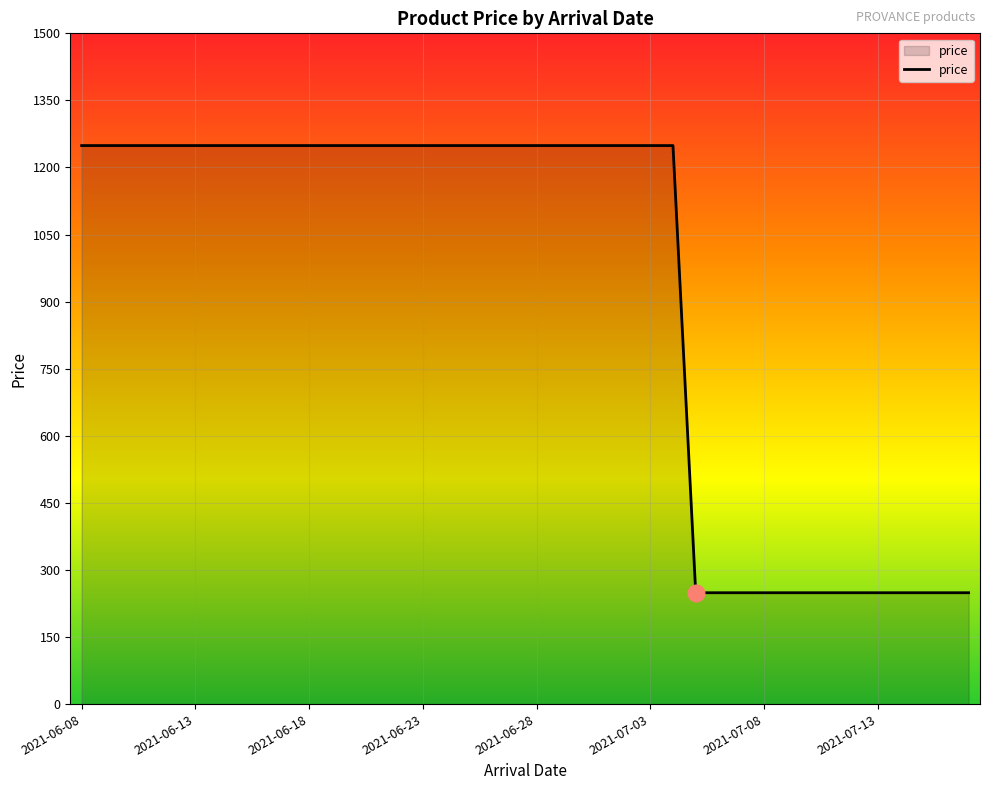

Reading left to right, what are all the values shown in this chart?

1249	1249	1249	1249	1249	1249	1249	1249	1249	1249	1249	1249	1249	1249	1249	1249	1249	1249	1249	1249	1249	1249	1249	1249	1249	1249	1249	249	249	249	249	249	249	249	249	249	249	249	249	249